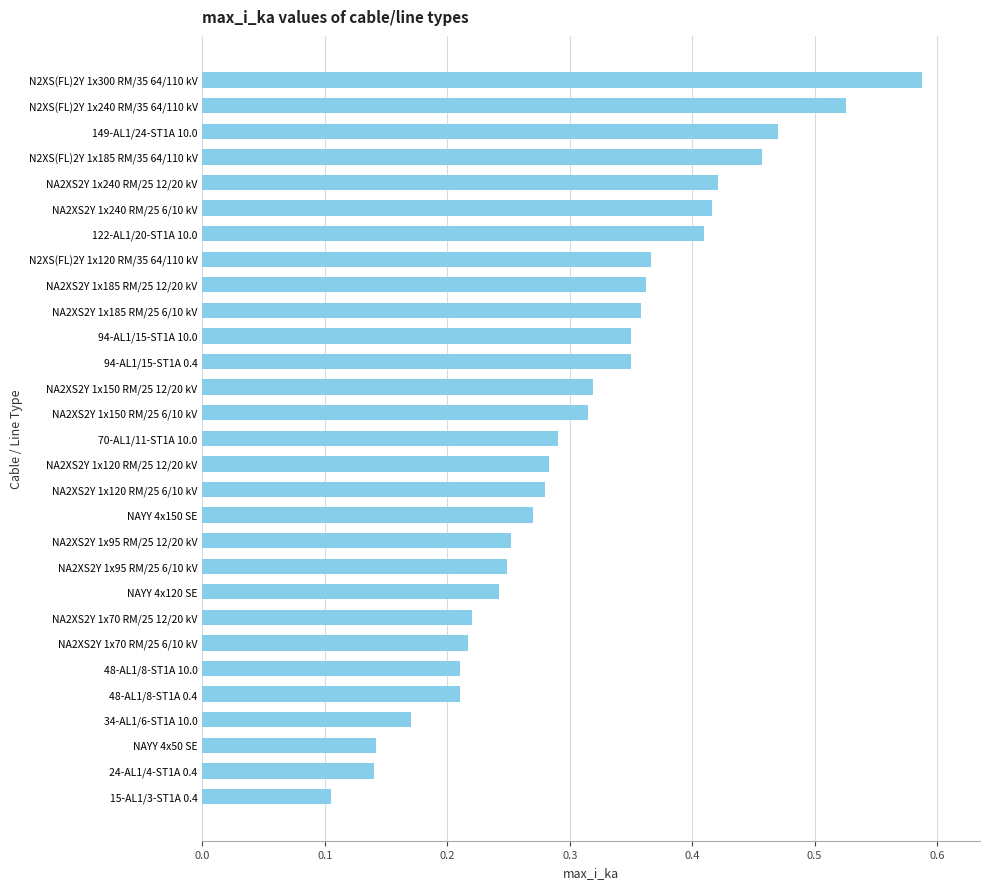

Count the values in the range 0 to 1.

29